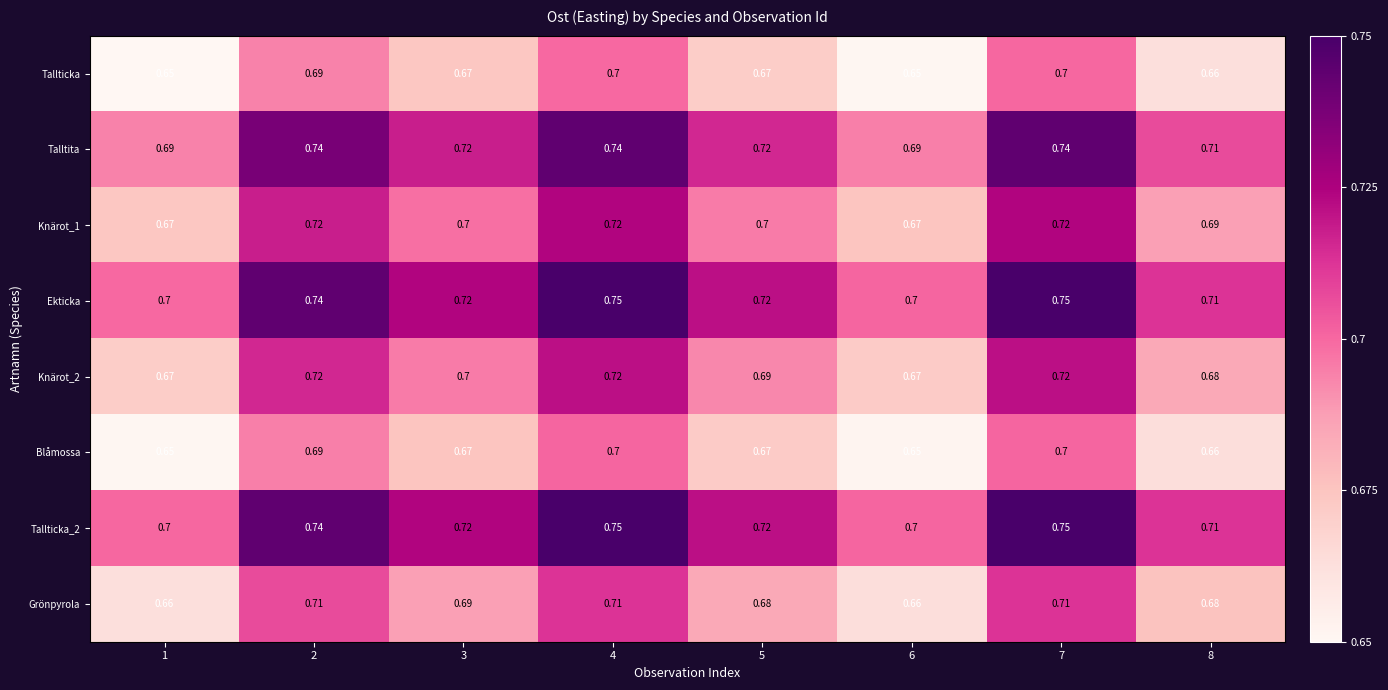

Is the value of Tallticka at 6 greater than the value of Ekticka at 2?

No